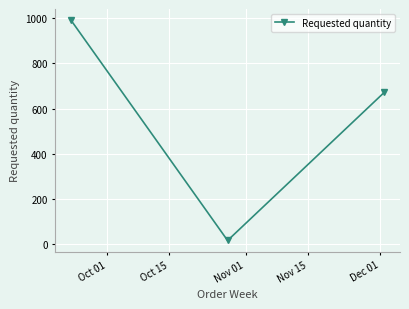

What is the maximum value shown in the chart?

992